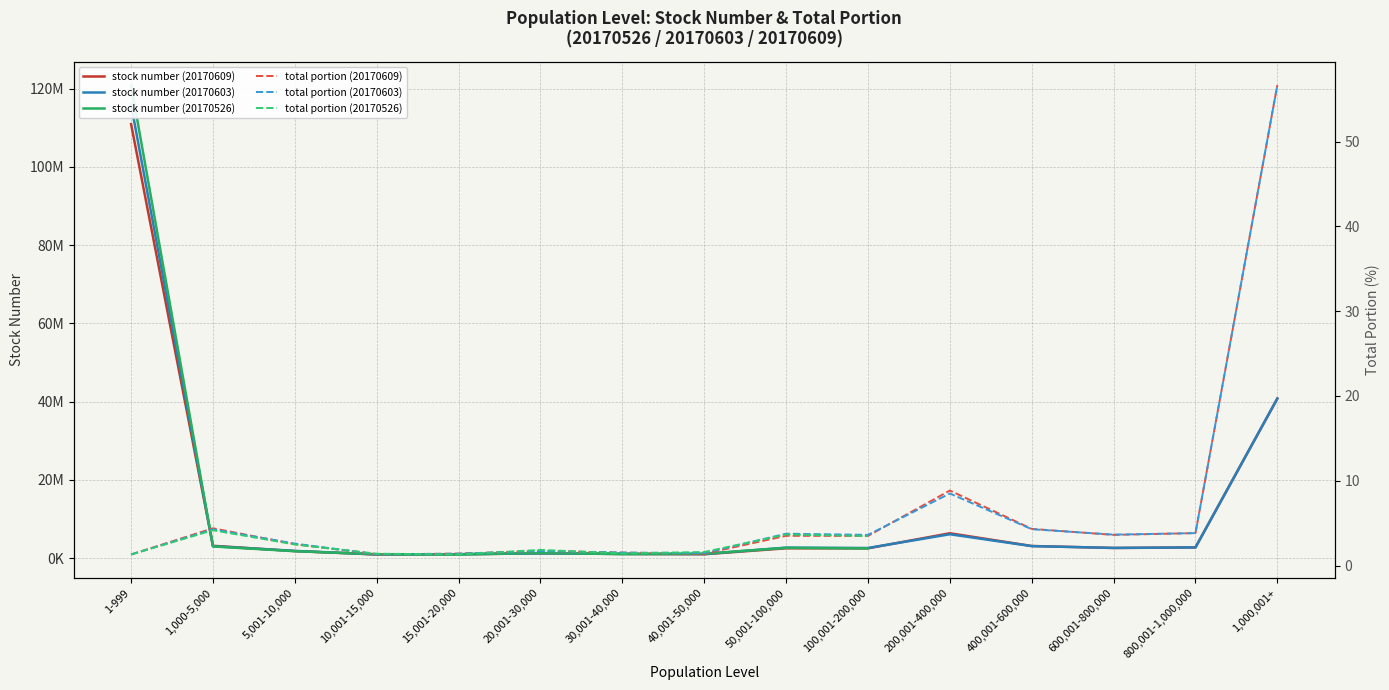

What are all the series names shown in the legend?

stock number (20170609), stock number (20170603), stock number (20170526), total portion (20170609), total portion (20170603), total portion (20170526)